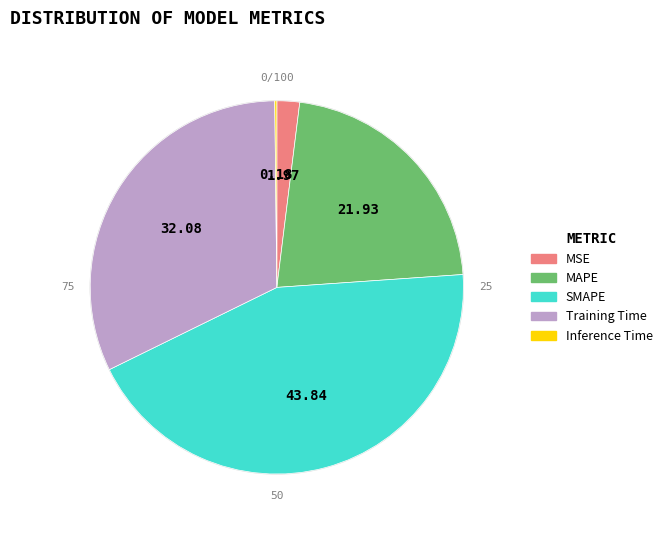

Combined, do Training Time and SMAPE account for over 50%?

Yes